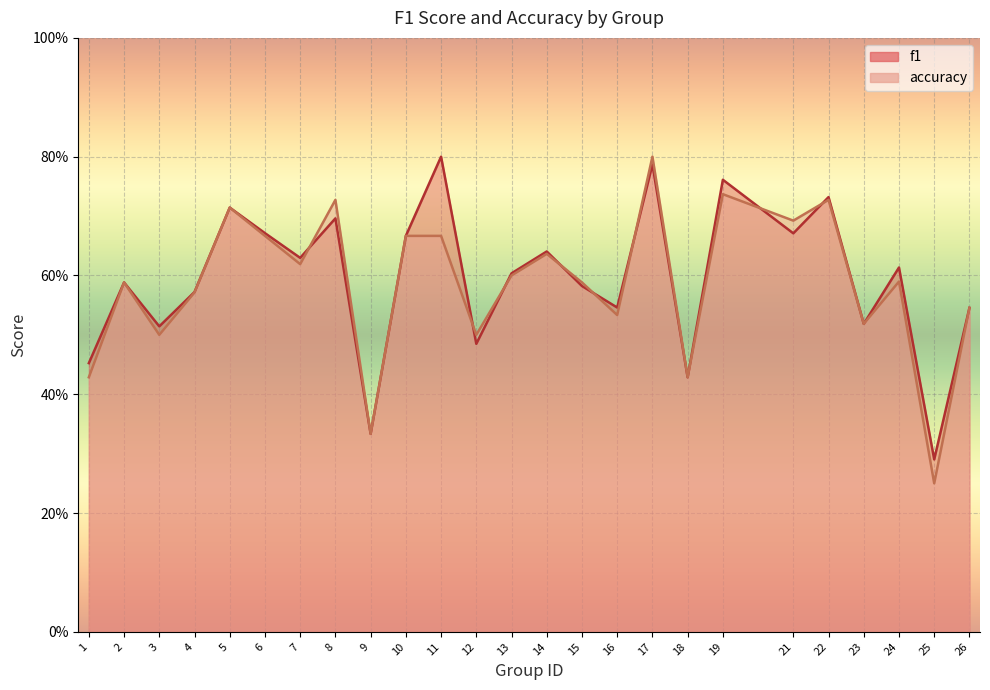

At which category does accuracy reach its first local peak?

2